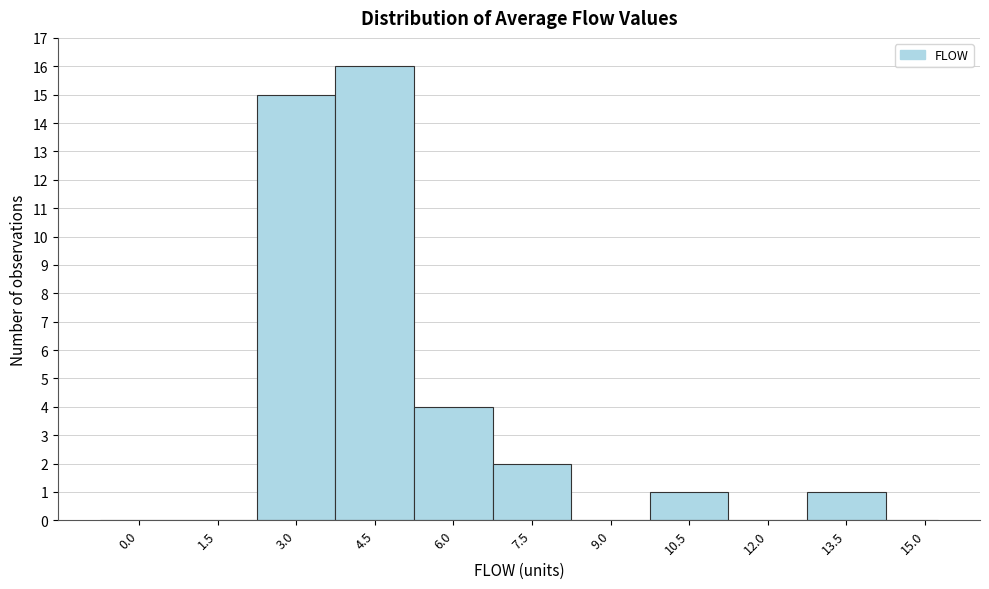

Reading left to right, extract all data points from this chart.

0.0=0	1.5=0	3.0=15	4.5=16	6.0=4	7.5=2	9.0=0	10.5=1	12.0=0	13.5=1	15.0=0